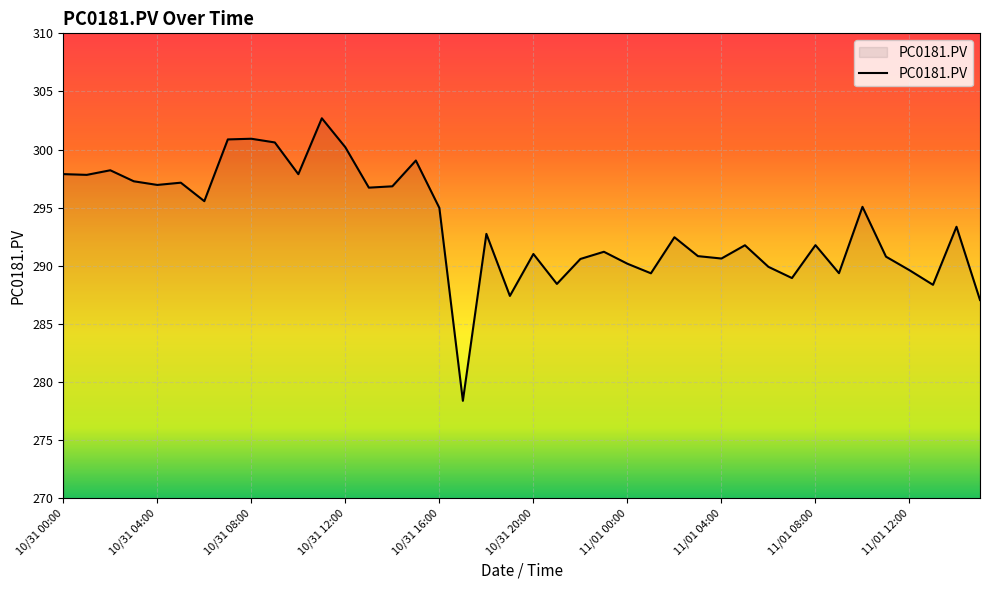

What is the minimum value shown in the chart?

278.4